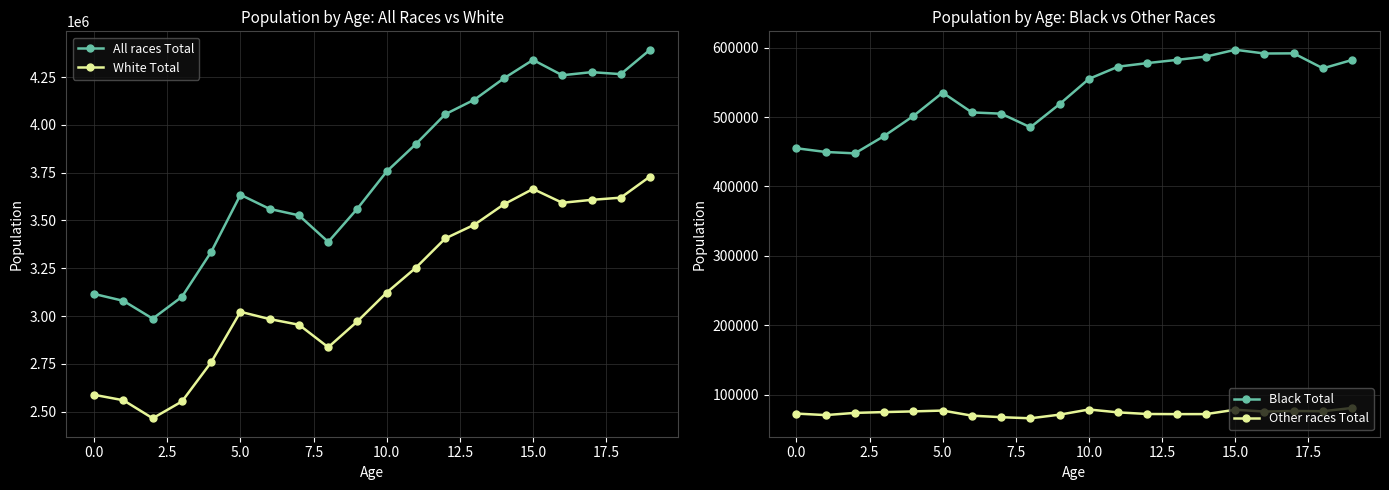

What is the sum of all All races Total values?

74910118